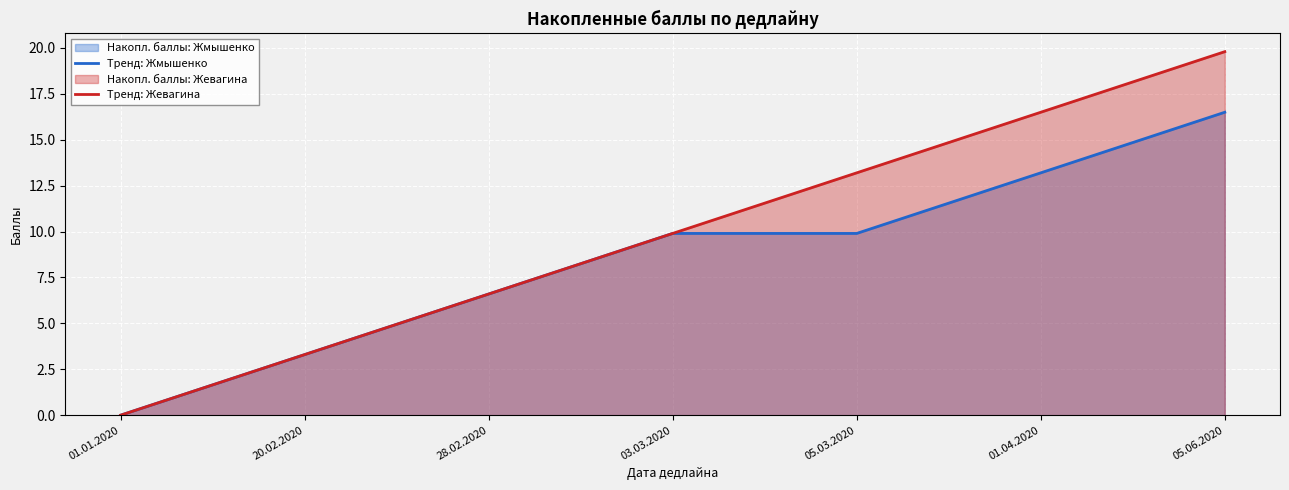

Is it true that Тренд: Жевагина equals 6.9 at 05.06.2020?

False